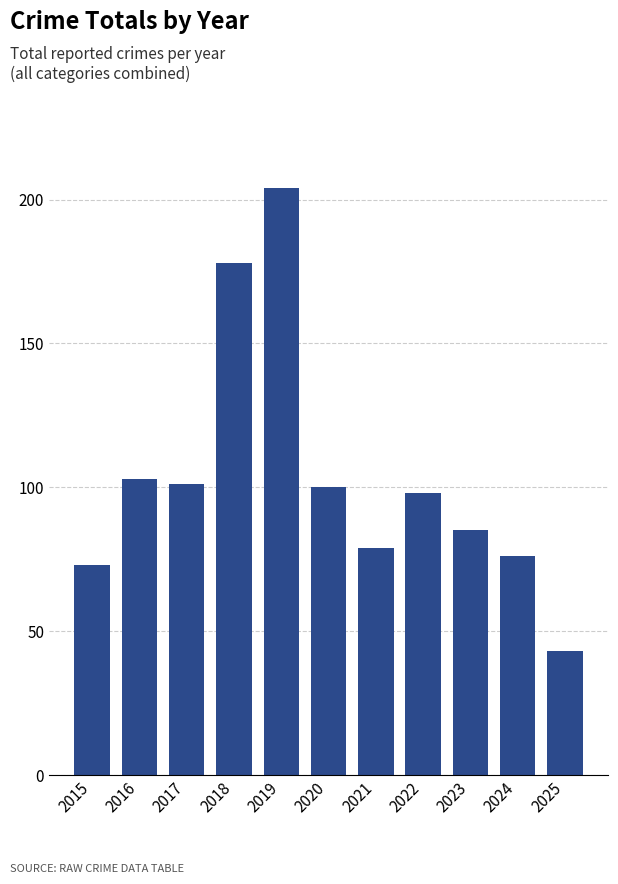

Reading left to right, extract all data points from this chart.

73	103	101	178	204	100	79	98	85	76	43